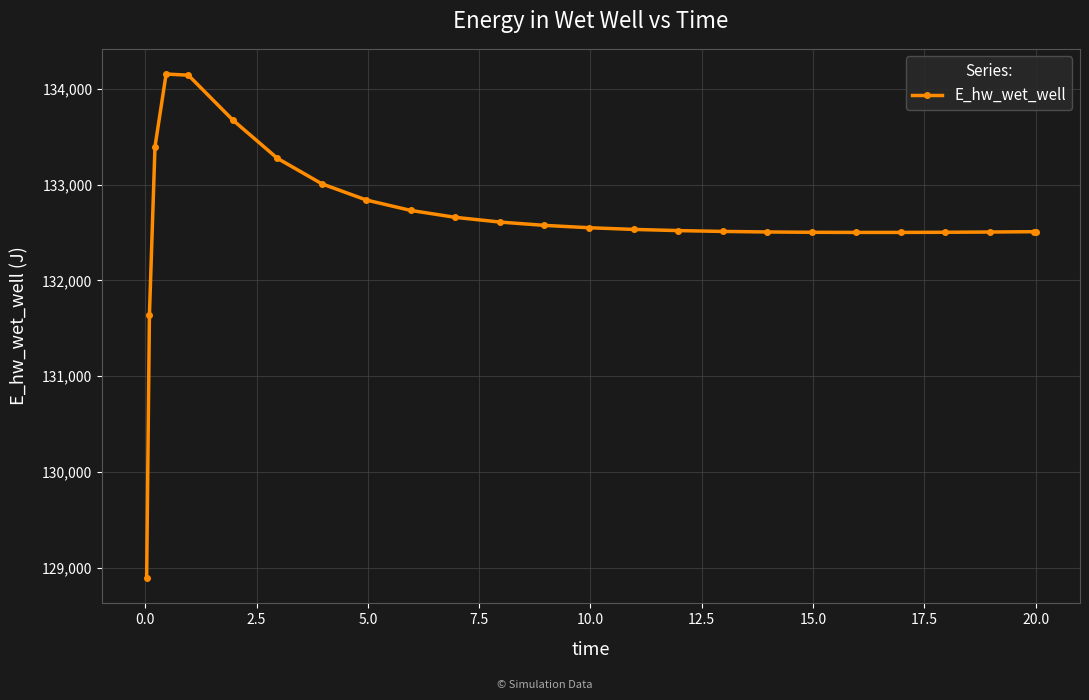

What is the value of the 23rd point from the left?

132504.7